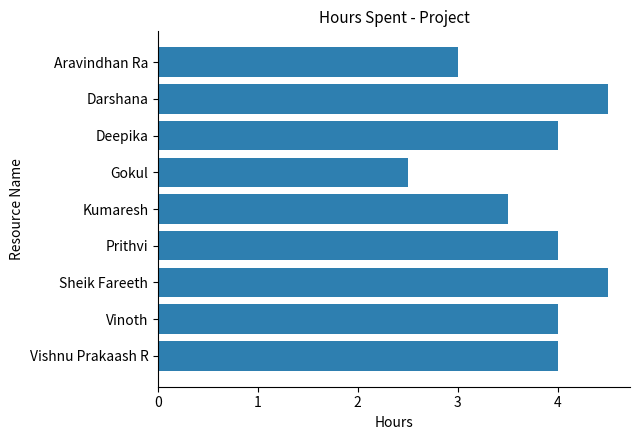

What is the maximum value shown in the chart?

4.5